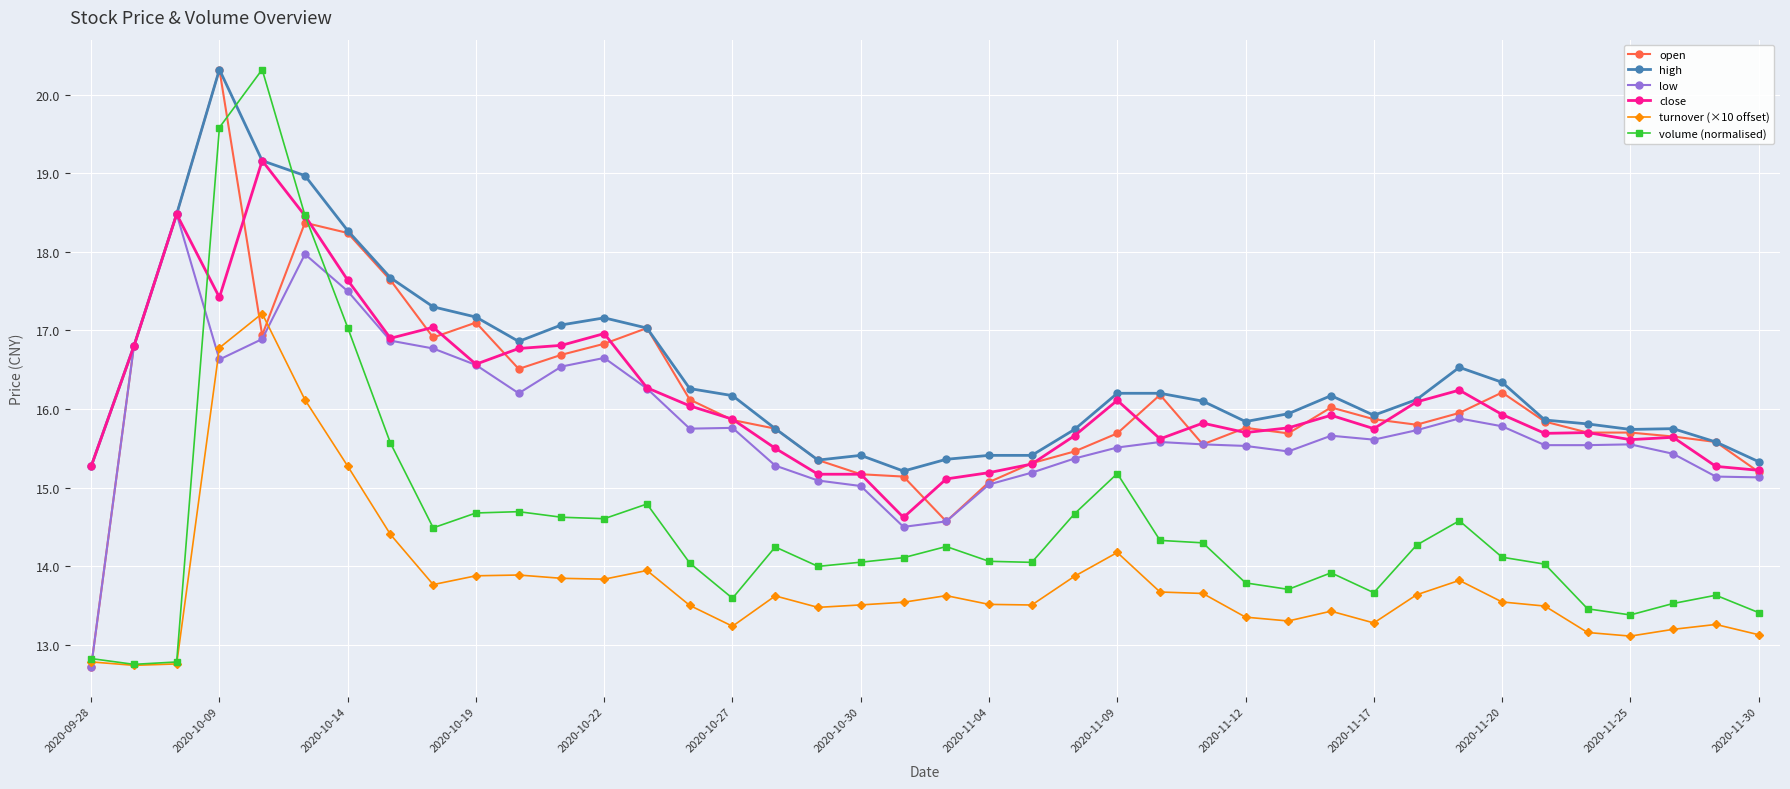

What are all the series names shown in the legend?

open, high, low, close, turnover (×10 offset), volume (normalised)